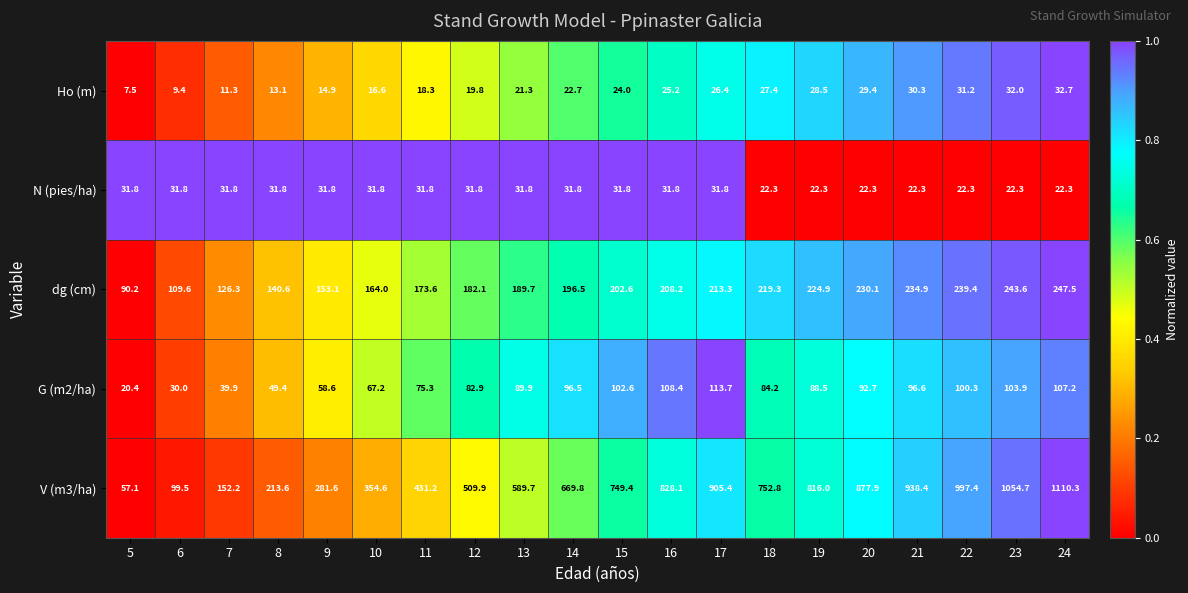

What is the maximum value for V (m3/ha)?

1110.3